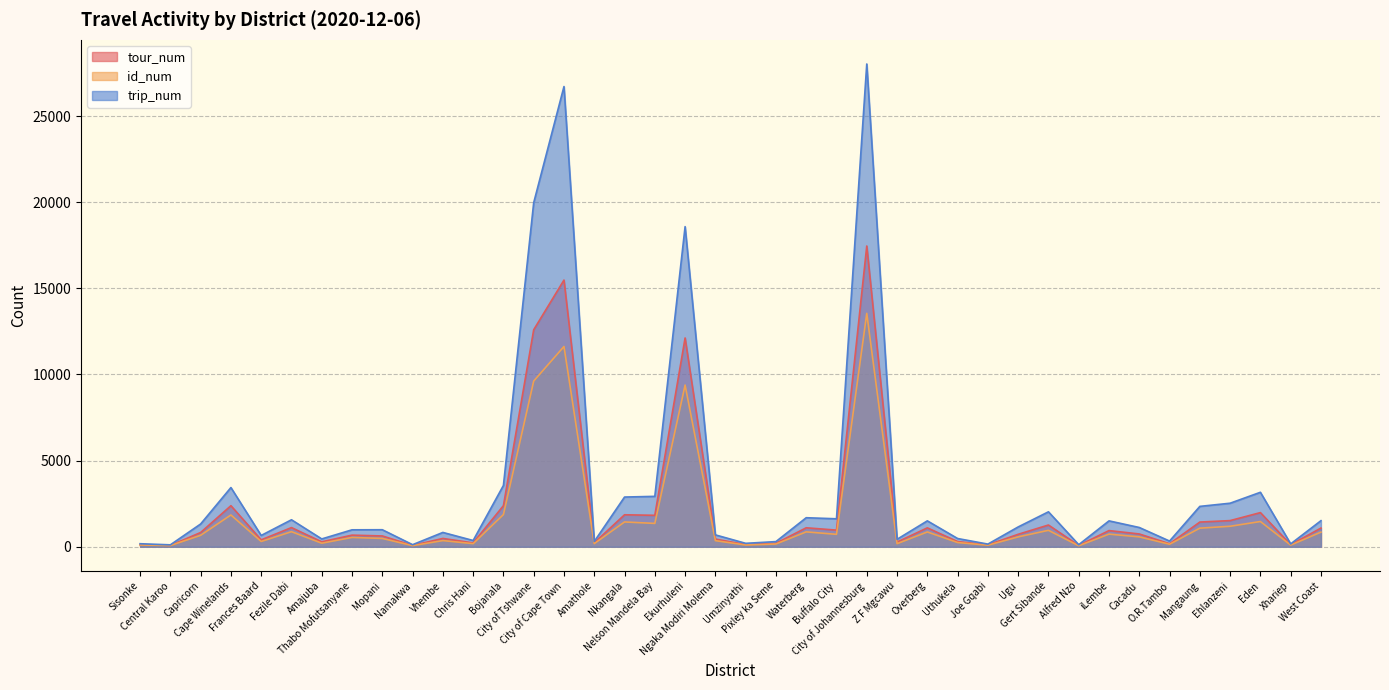

Where does the id_num series first go above 575?

Capricorn